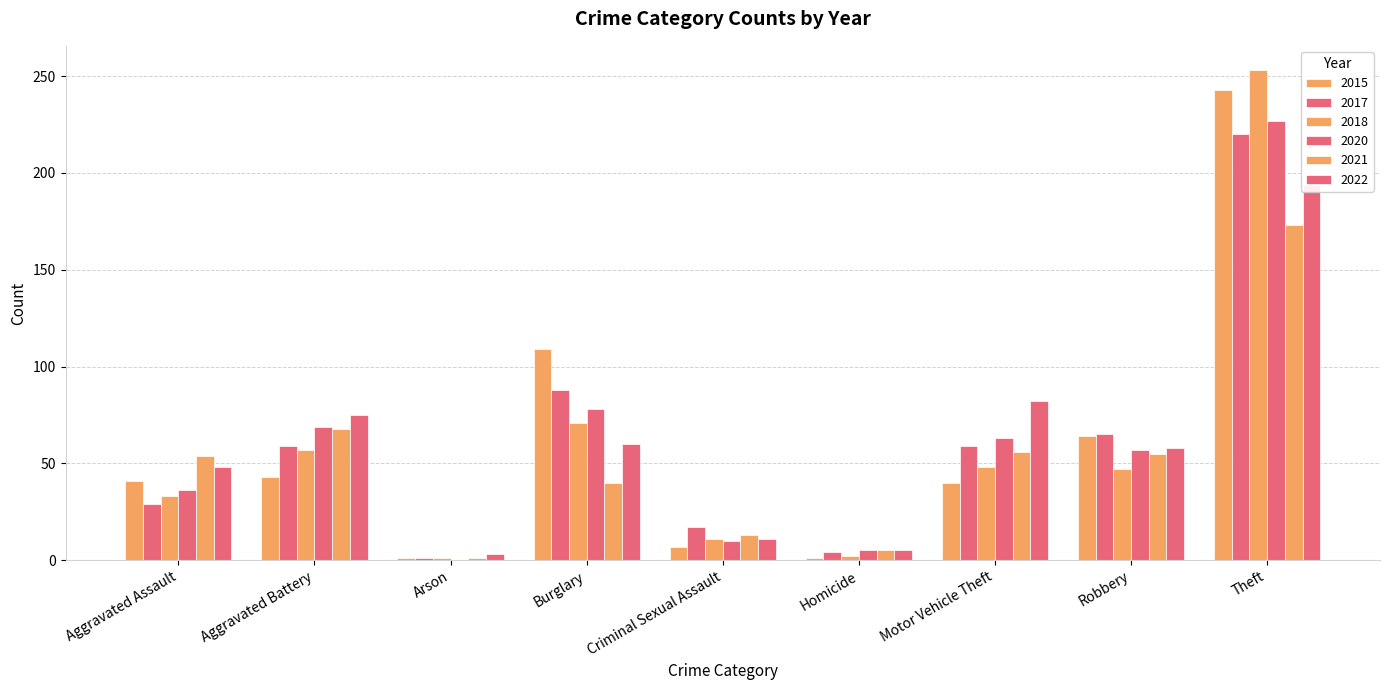

At Aggravated Assault, list the series in order from smallest to largest.

2017, 2018, 2020, 2015, 2022, 2021